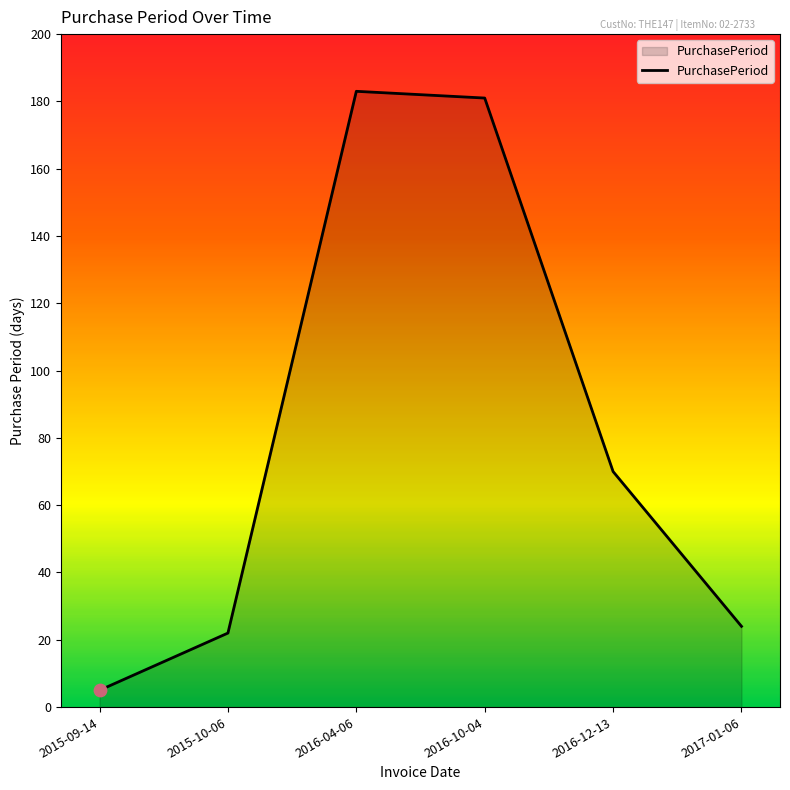

What is the ratio of the value at 2016-12-13 to the value at 2017-01-06?

2.9